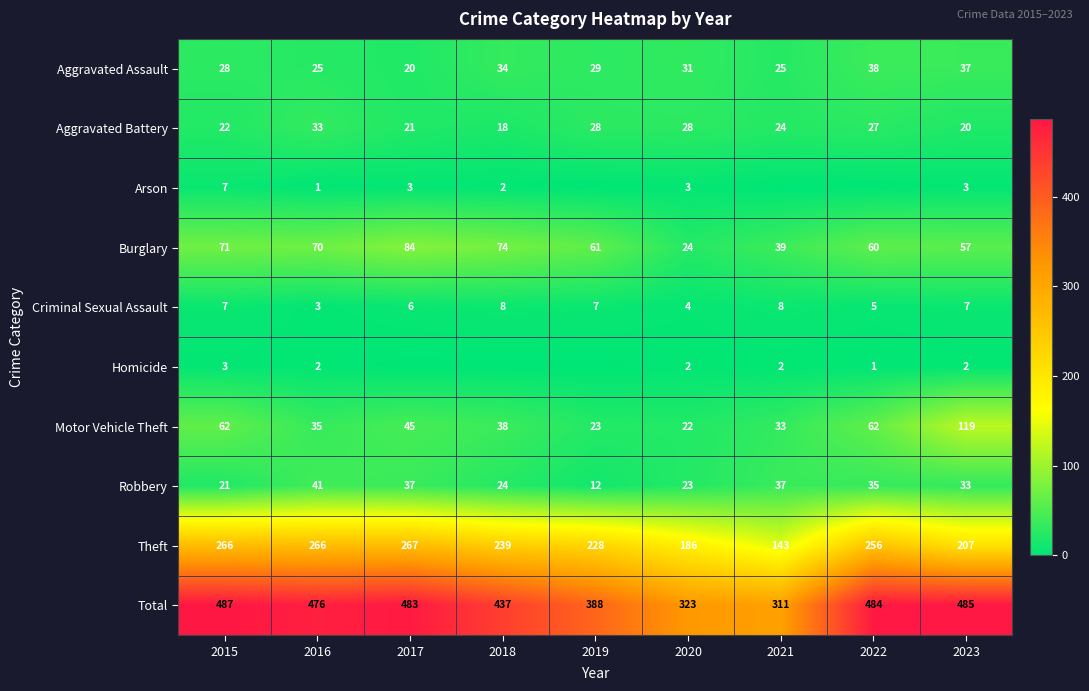

What is the difference between the highest and lowest values at 2015?

484